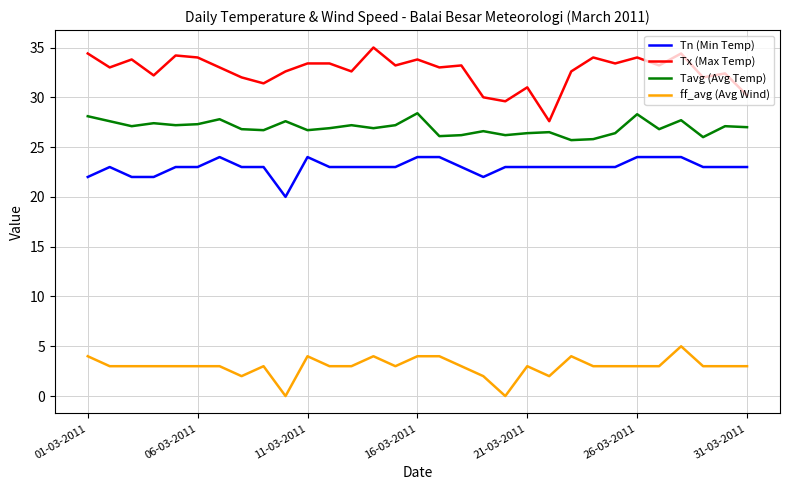

What is the difference between the maximum and minimum values in the Tn (Min Temp) series?

4.0